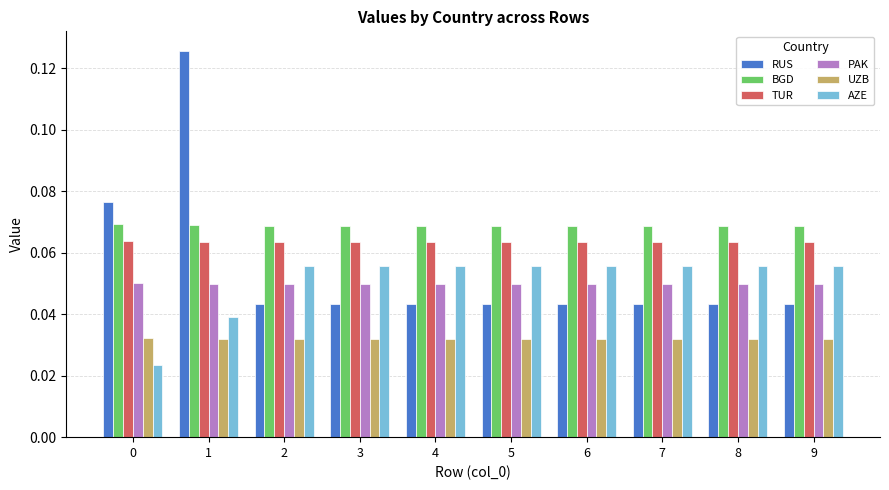

Rank the series by their maximum value, from lowest to highest.

UZB, PAK, AZE, TUR, BGD, RUS